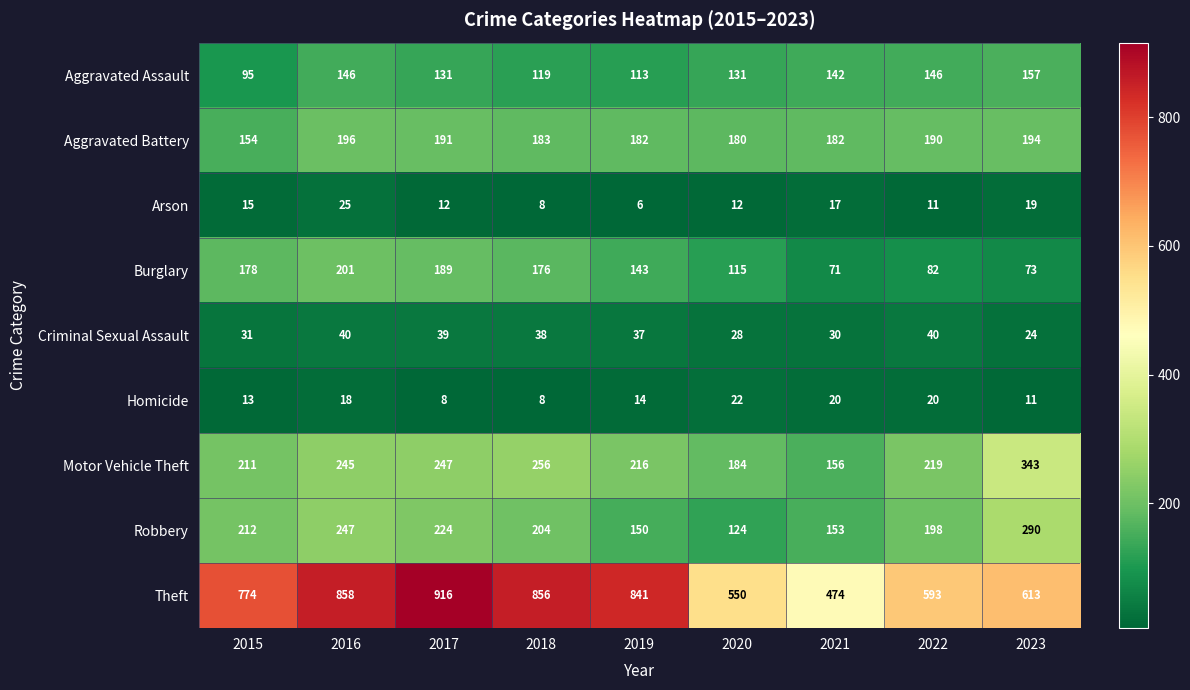

Which series changed the most between 2019 and 2020?

Theft